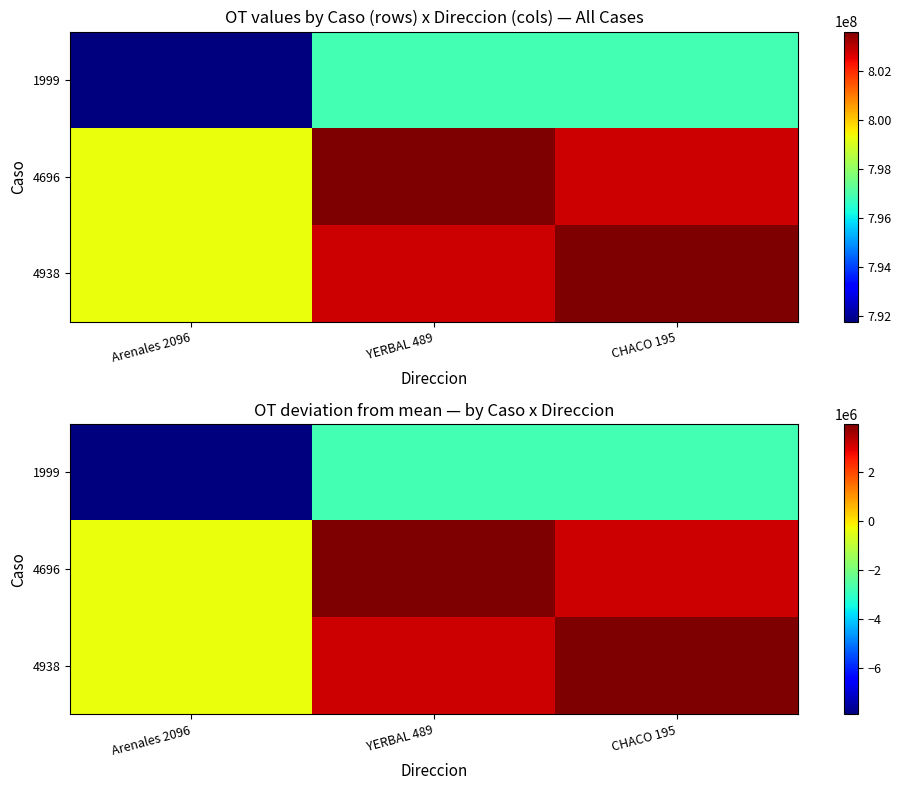

True or false: 1999 has a value of -2763303.1 at CHACO 195.

True